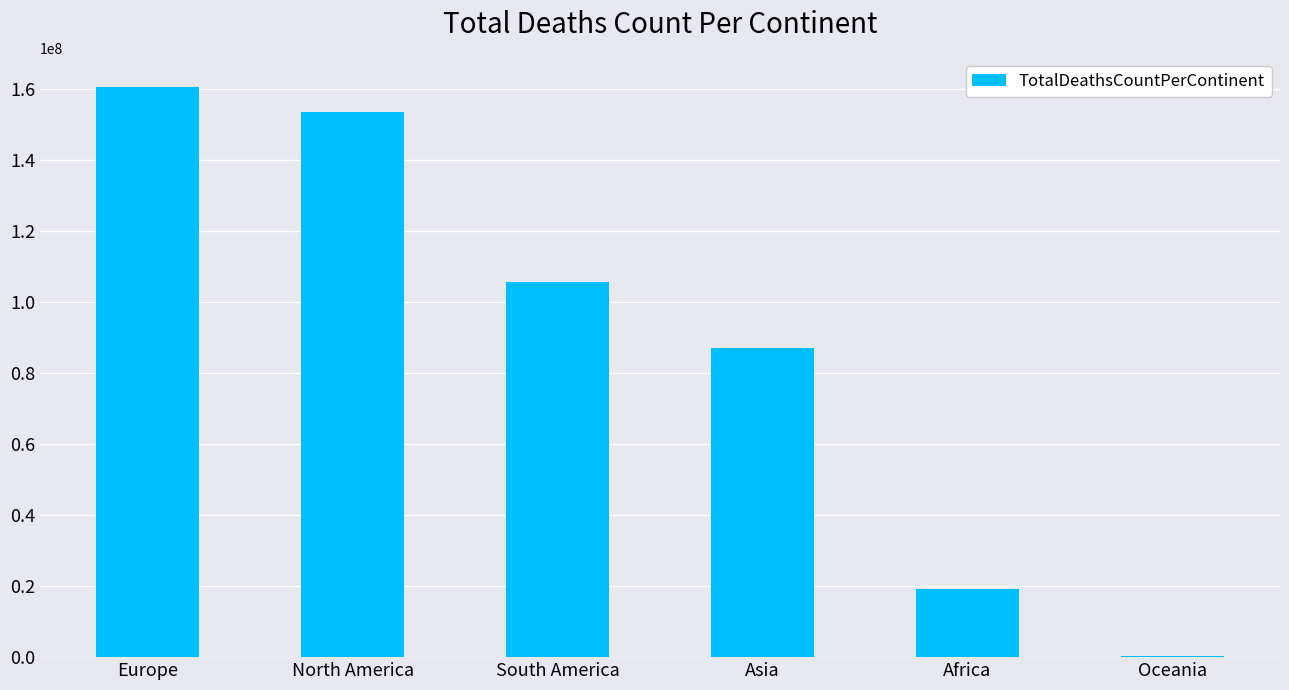

How many distinct data groups are displayed?

1